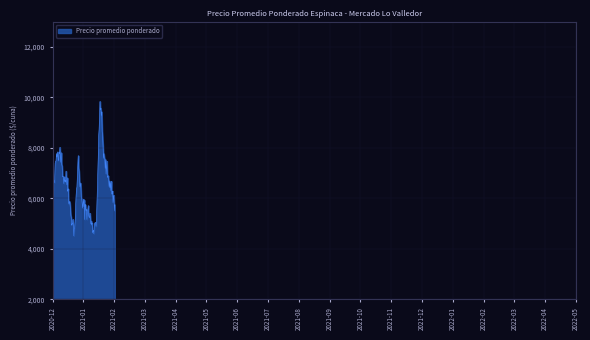

What is the greatest value displayed?

9839.8